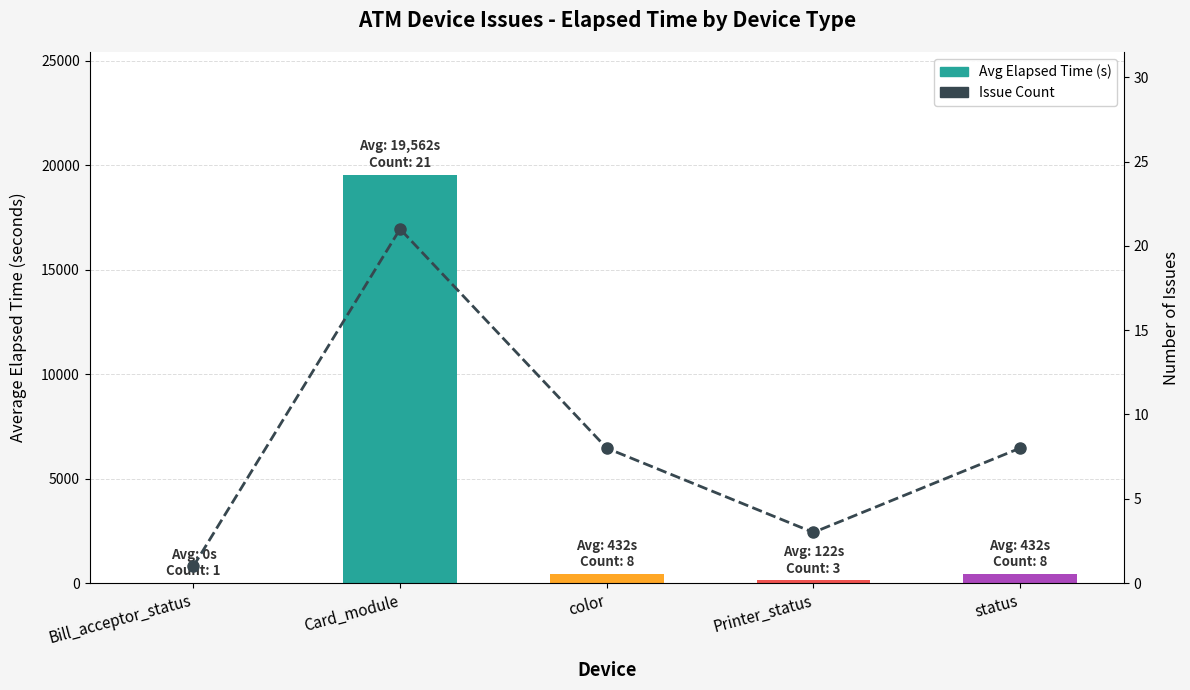

What is the label of the 5th bar from the left?

status